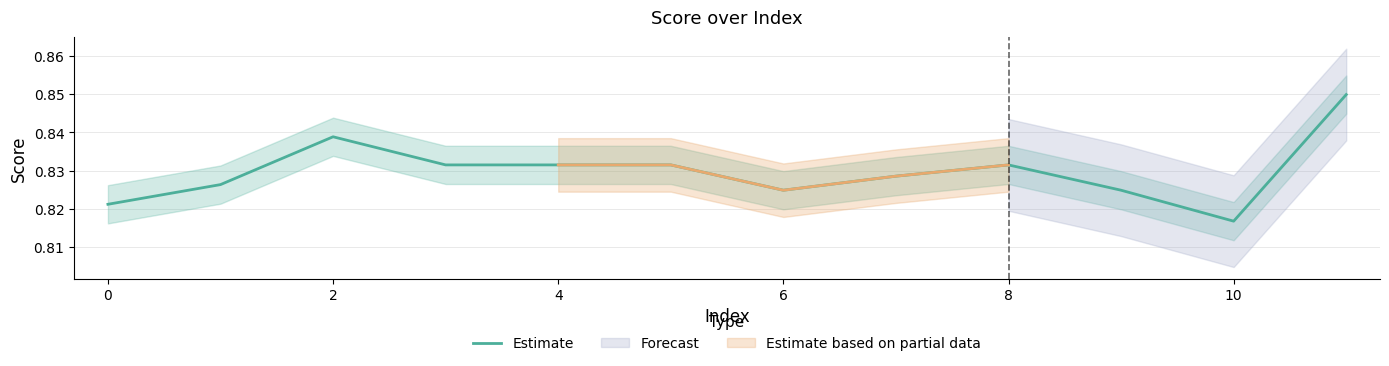

What is the sum of all values?

10.0